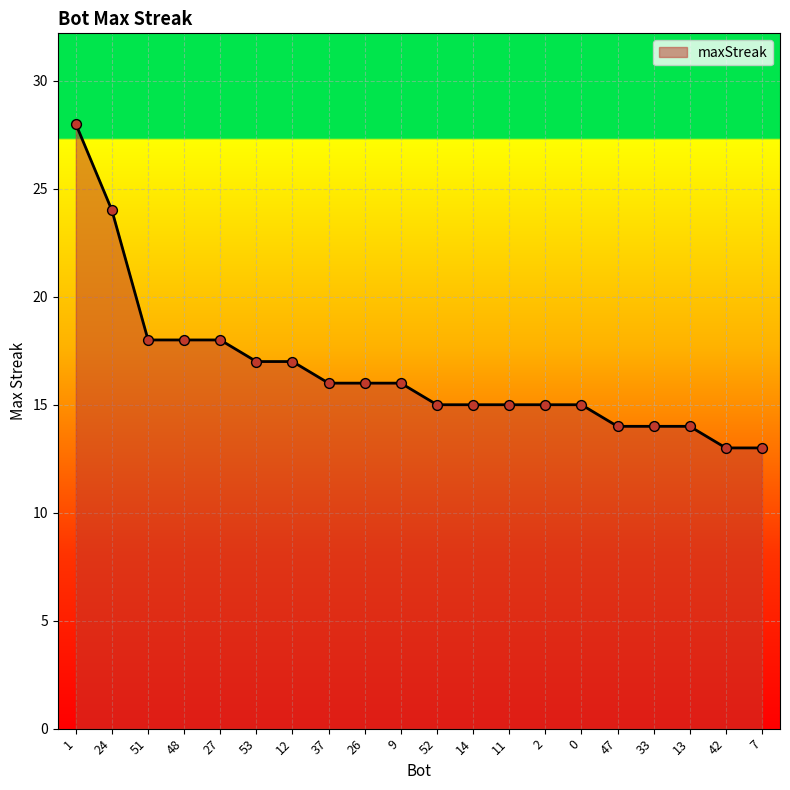

What is the change in value from 26 to 2?

-1